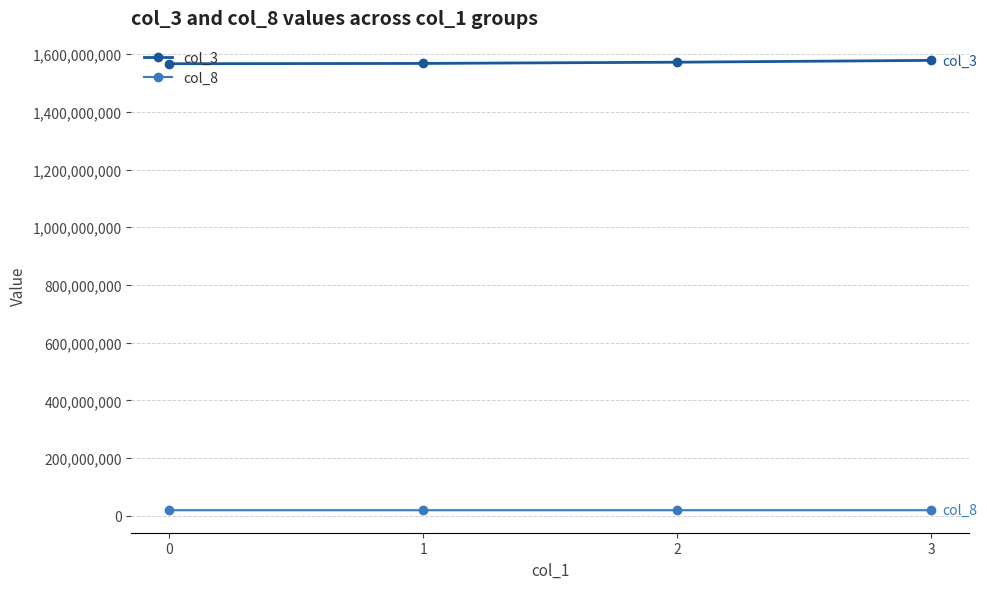

List the series in order of their peak value, lowest first.

col_8, col_3